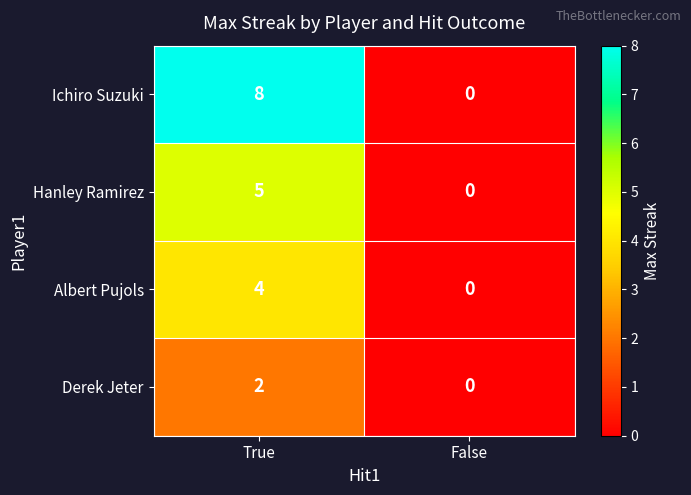

How many data points does each series have?

2